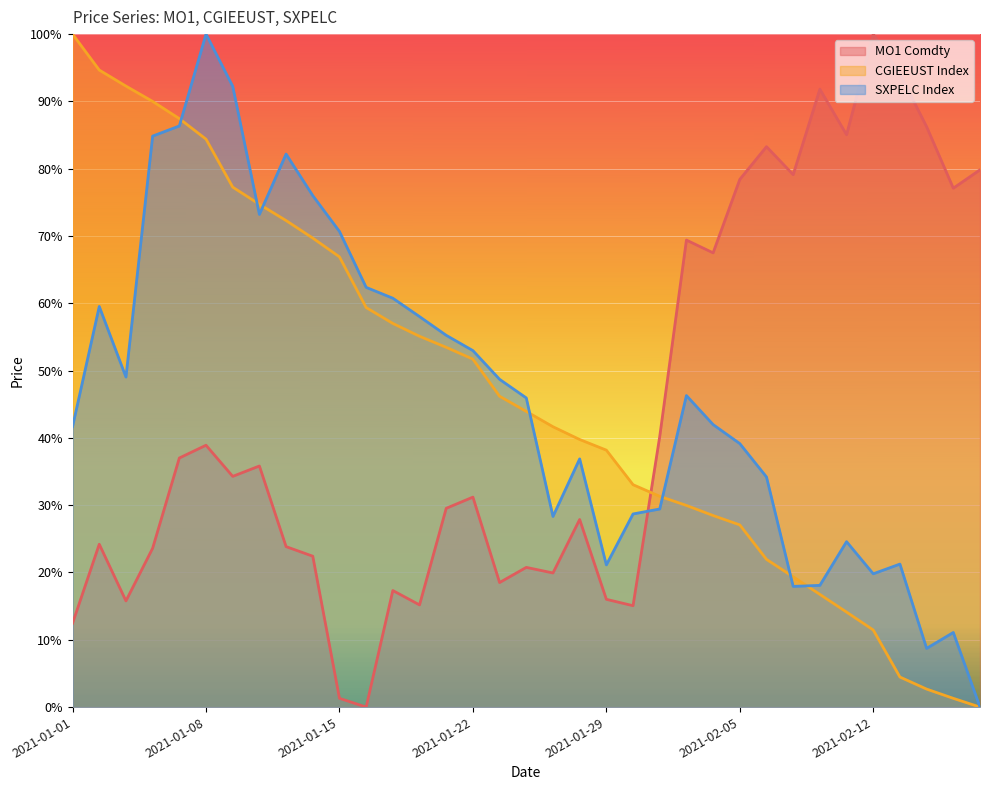

What is the total value across all series at 2021-02-18?

0.8